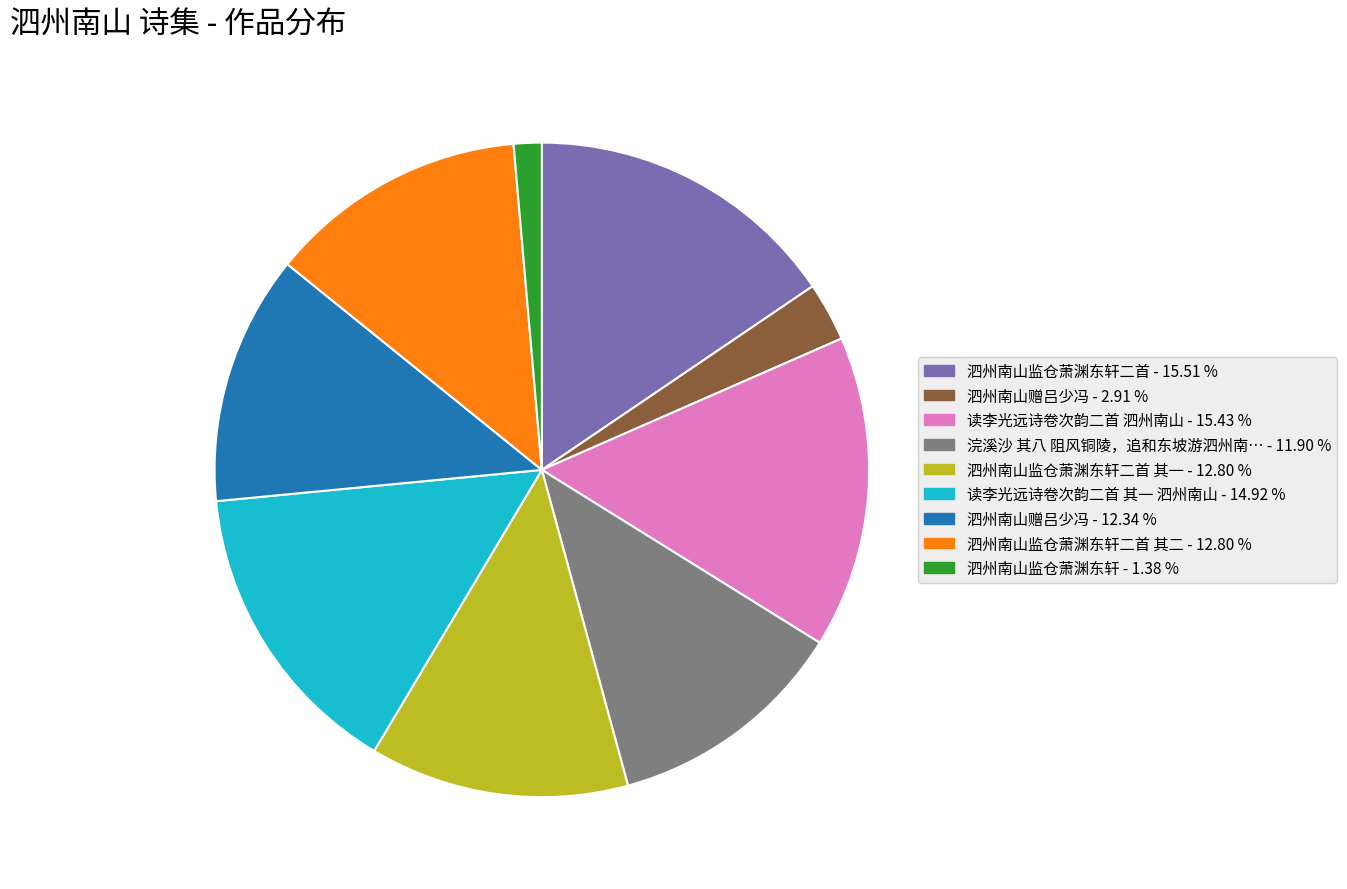

Is there any slice that represents more than half of the pie?

No